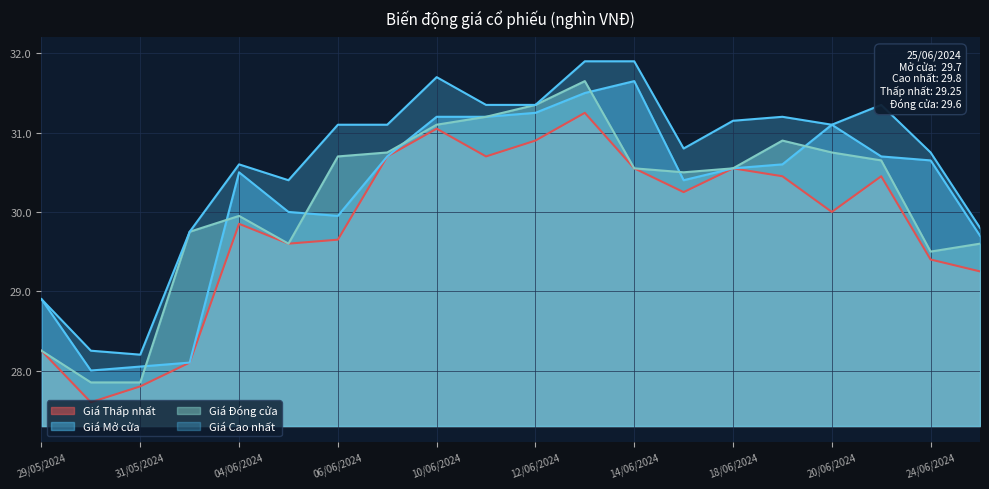

What is the average value of the Giá Đóng cửa series?

30.1